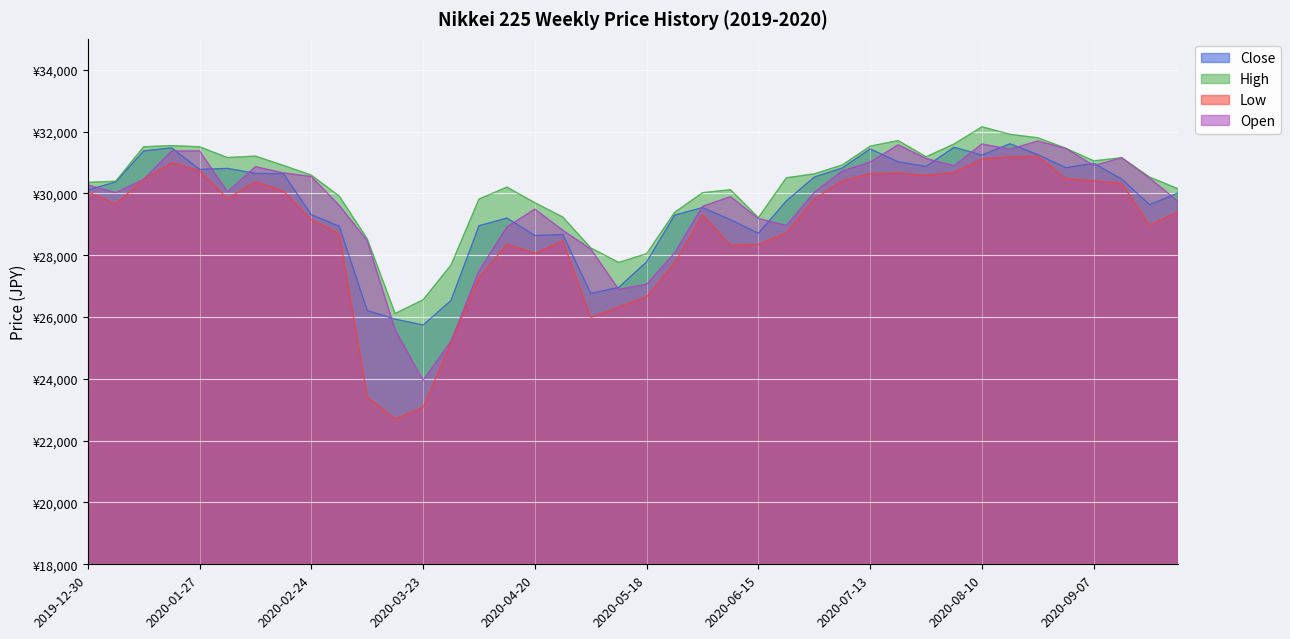

What is the difference between the second highest and minimum values in the Close series?

5750.1